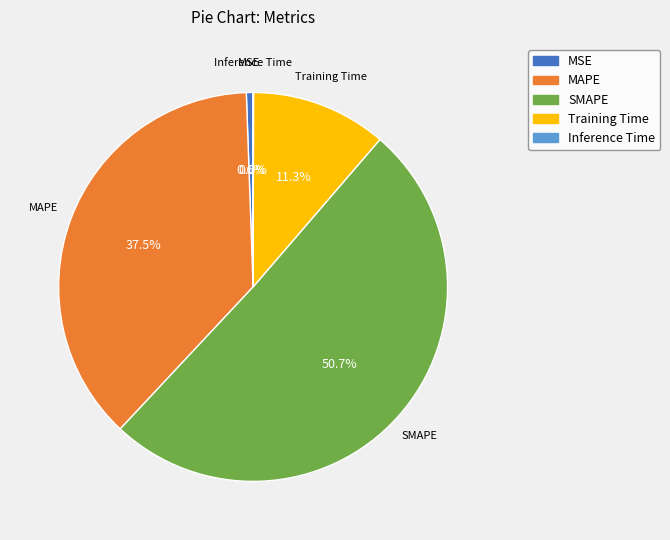

Which slice represents more than half of the pie?

SMAPE